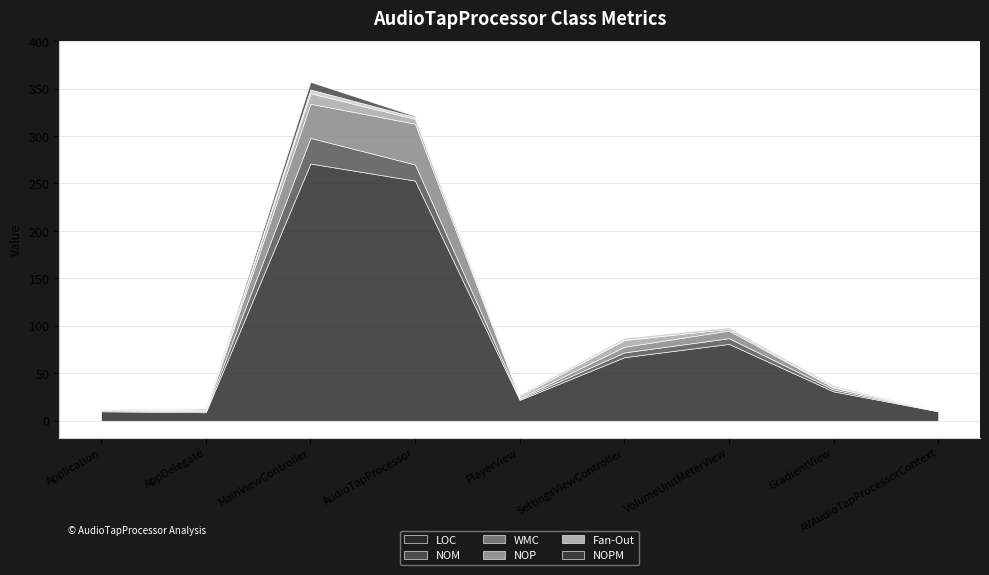

What is the total value across all series at AVAudioTapProcessorContext?

10